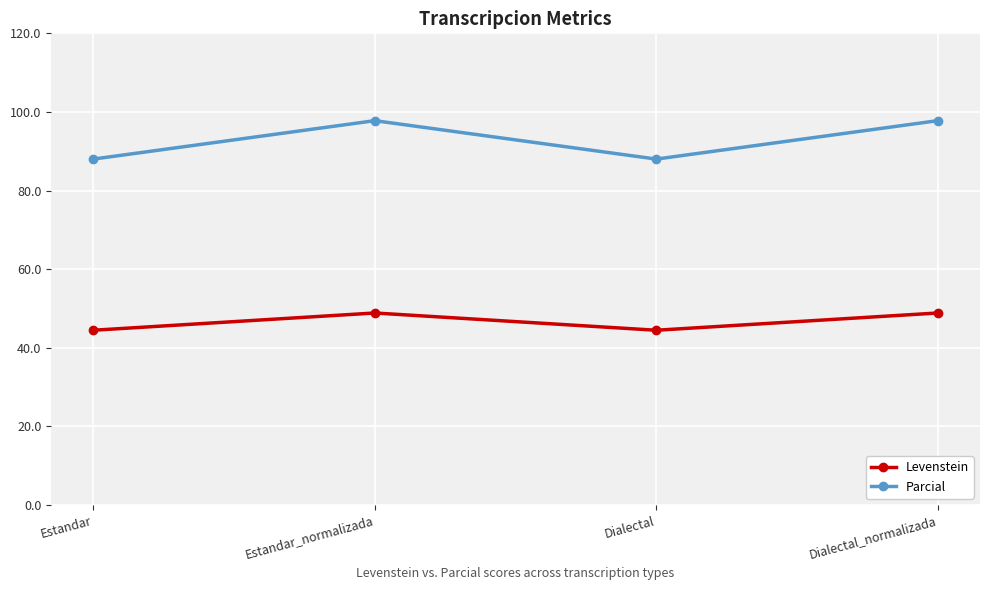

What is the difference between the Levenstein values at Dialectal and Estandar_normalizada?

4.4